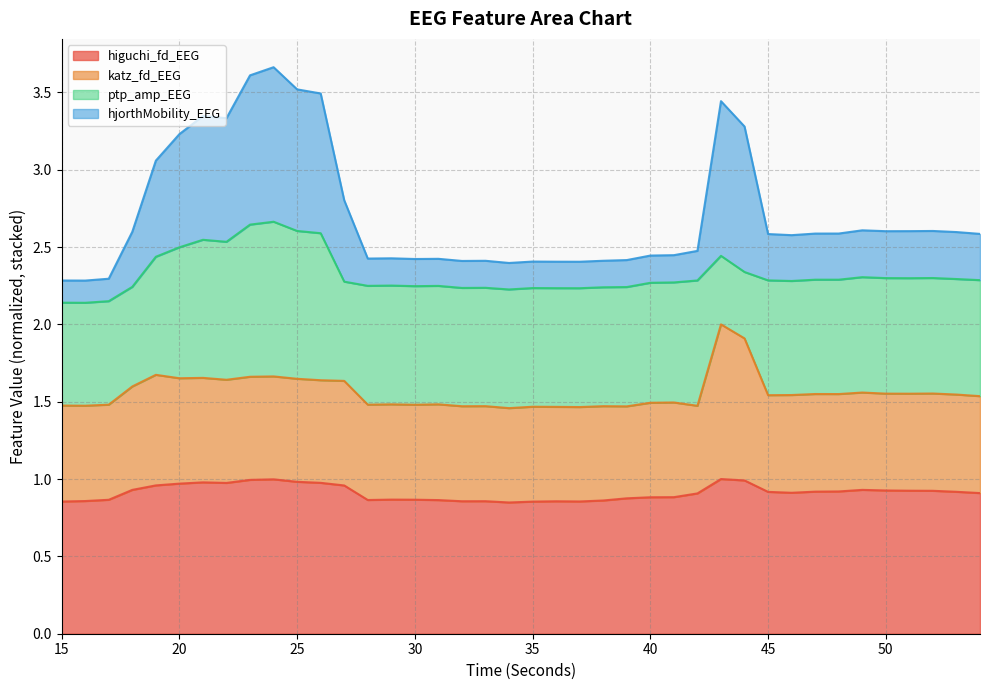

What is the total value across all series at 20?

3.2